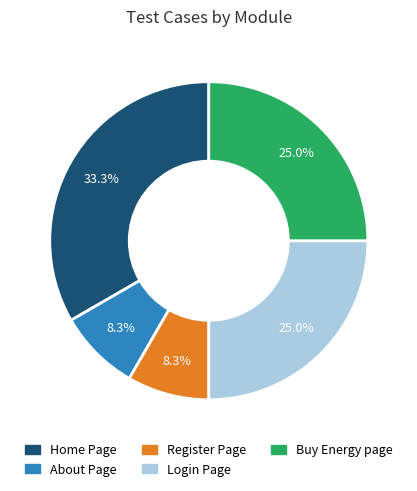

To the nearest percent, what percentage of the pie is Buy Energy page?

25%